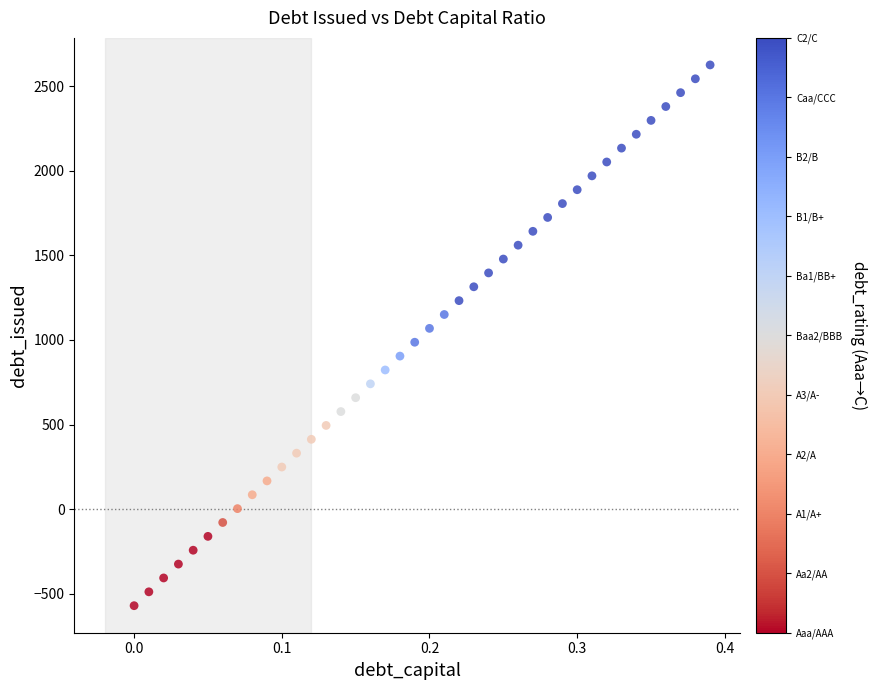

What is the range of Y values (max minus min)?

3195.5